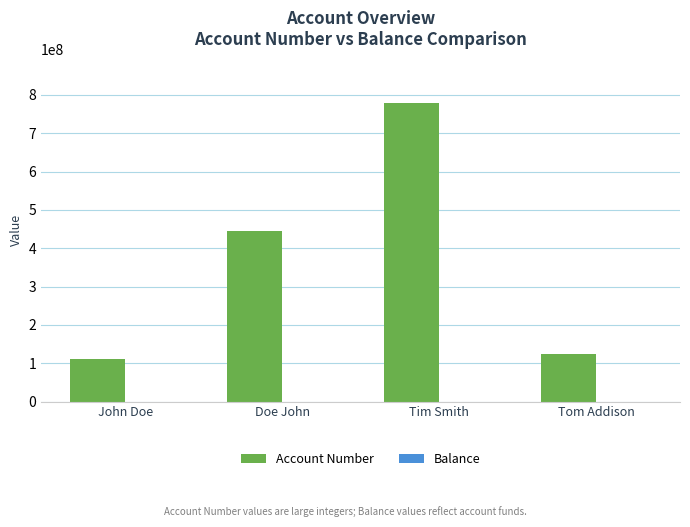

At which label does Account Number reach its peak?

Tim Smith